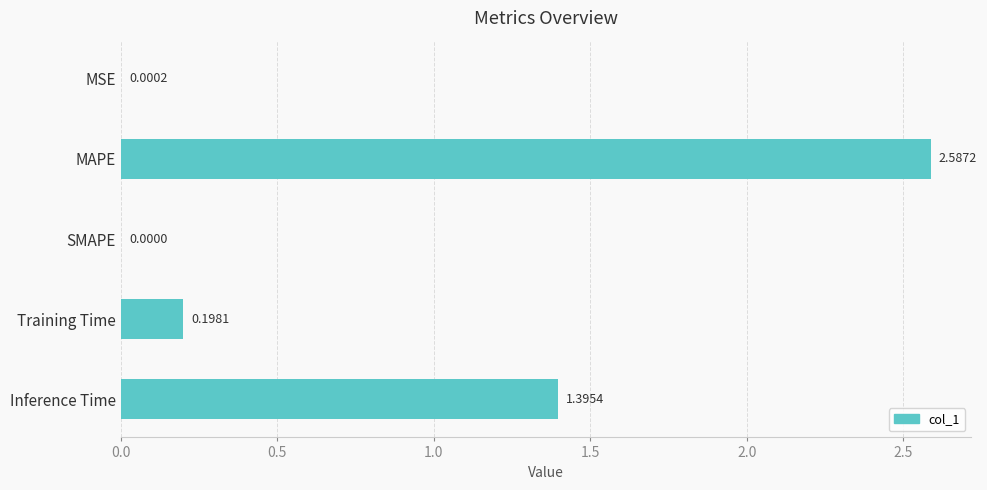

What is the sum of all values?

4.2